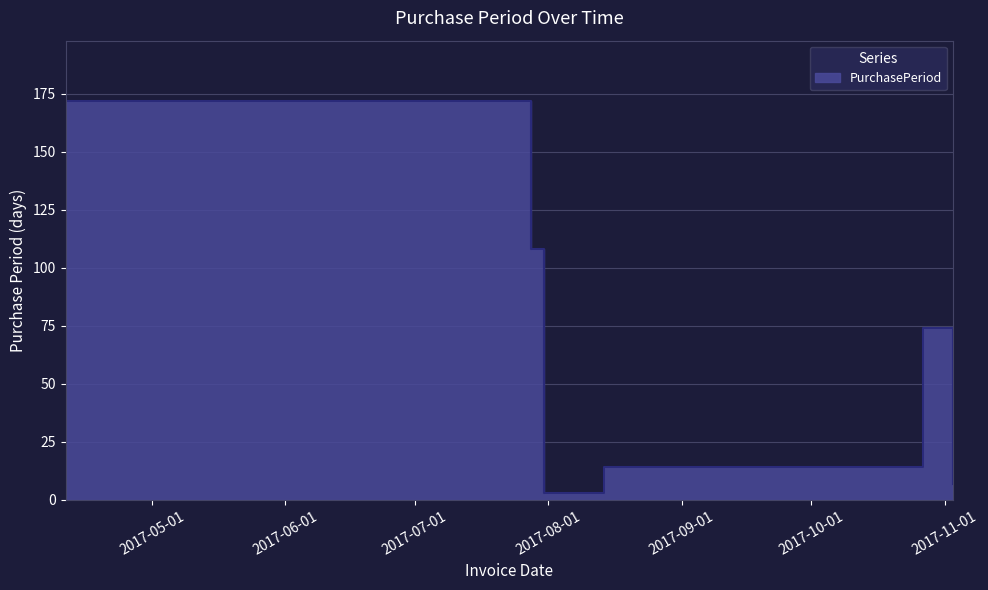

Where is the first local minimum?

2017-07-31